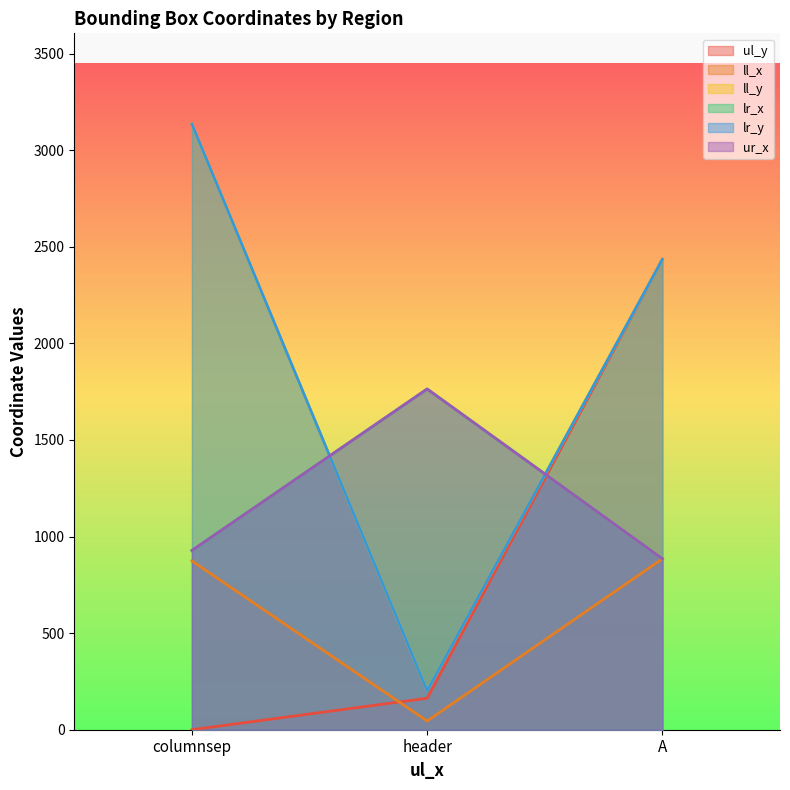

What is the approximate value of lr_y at header, to the nearest 10?

200